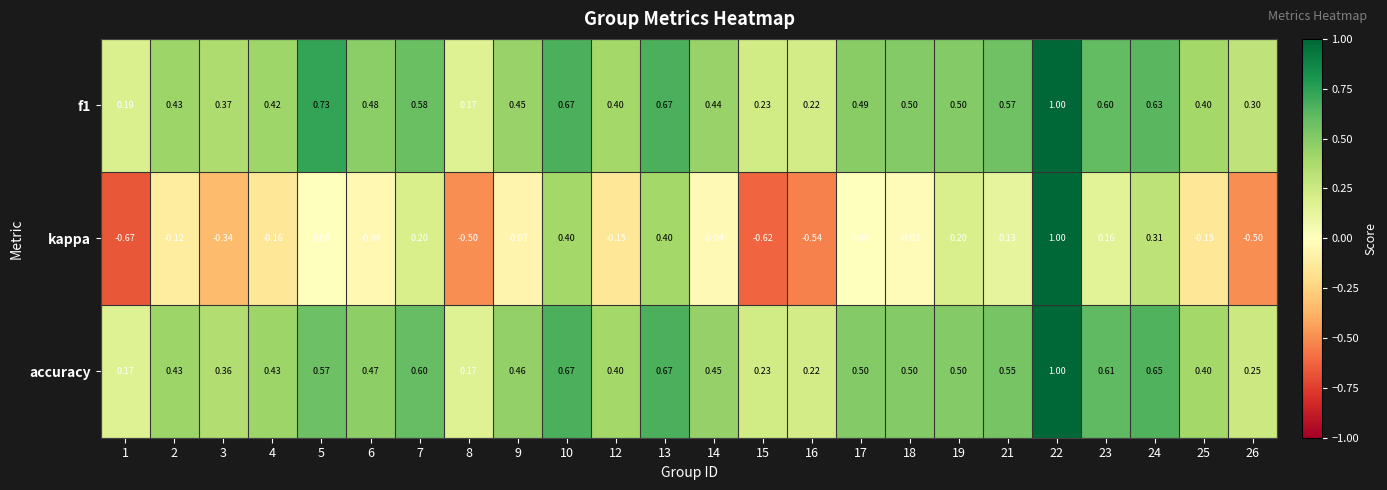

Which series has the widest spread of values?

kappa